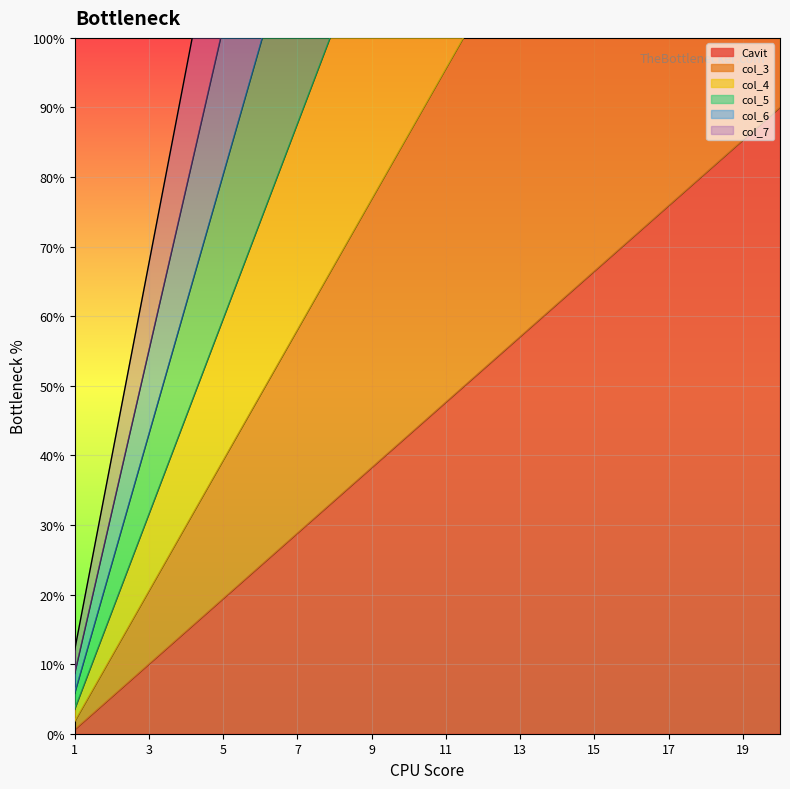

Is the value of col_3 at 8 greater than the value of col_4 at 17?

No